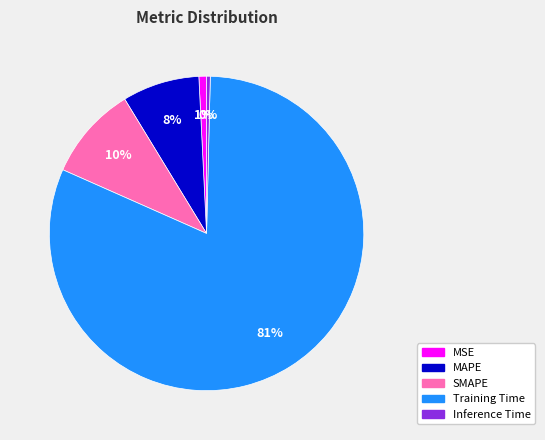

Which category has the biggest portion of the pie?

Training Time